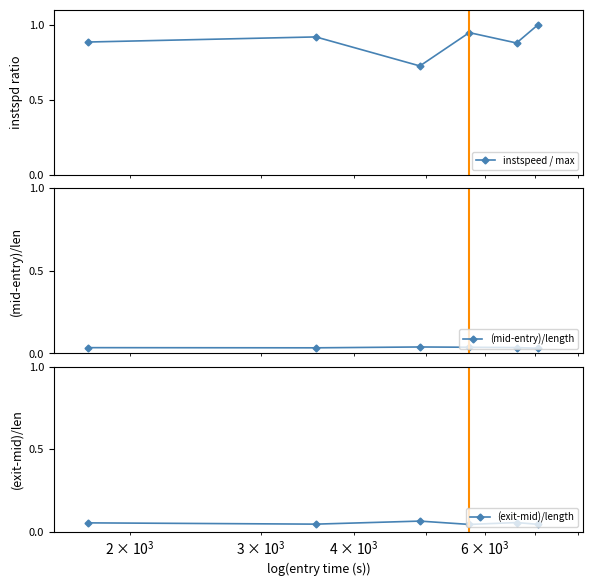

True or false: instspeed / max has more than 2 points higher than both neighbors.

False